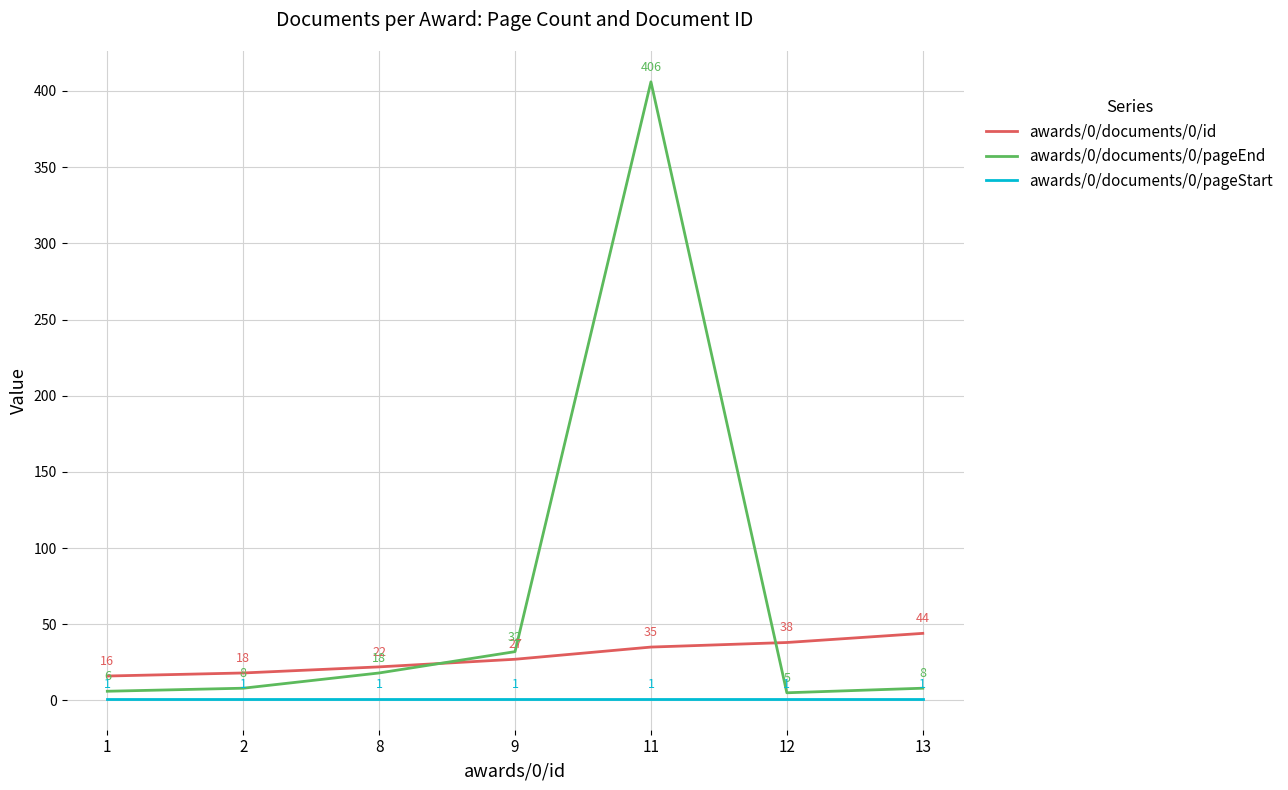

What is the spread (max minus min) of values at 13?

43